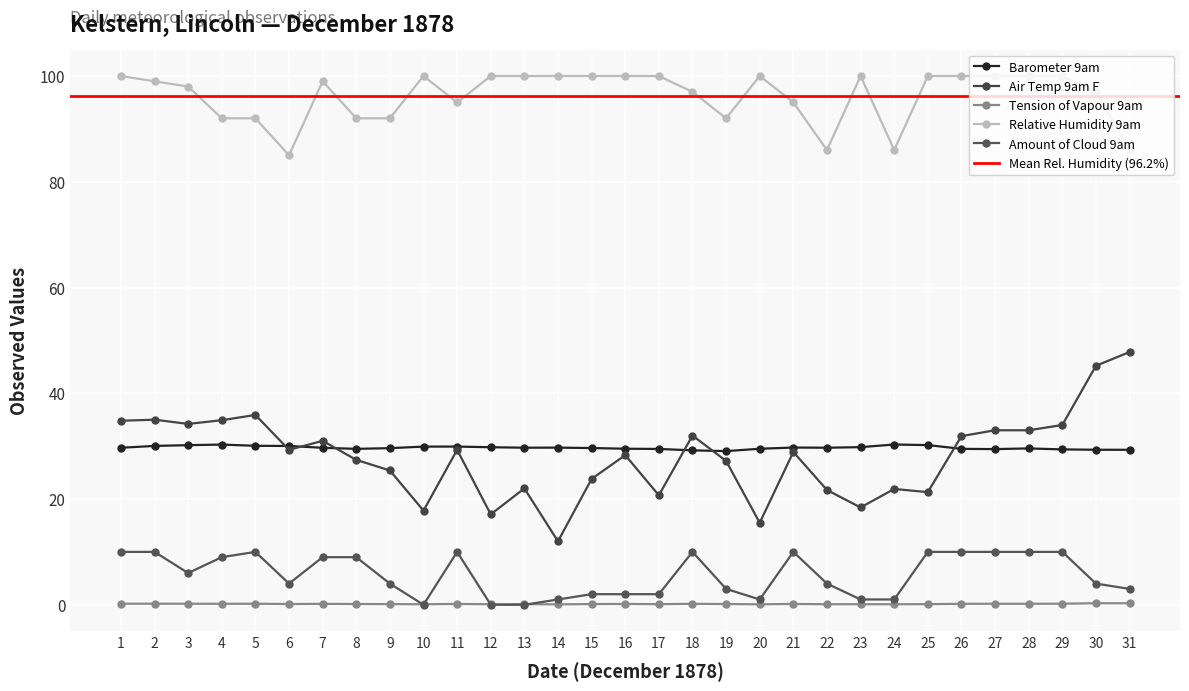

Is it true that Air Temp 9am F equals 23.8 at 15?

True